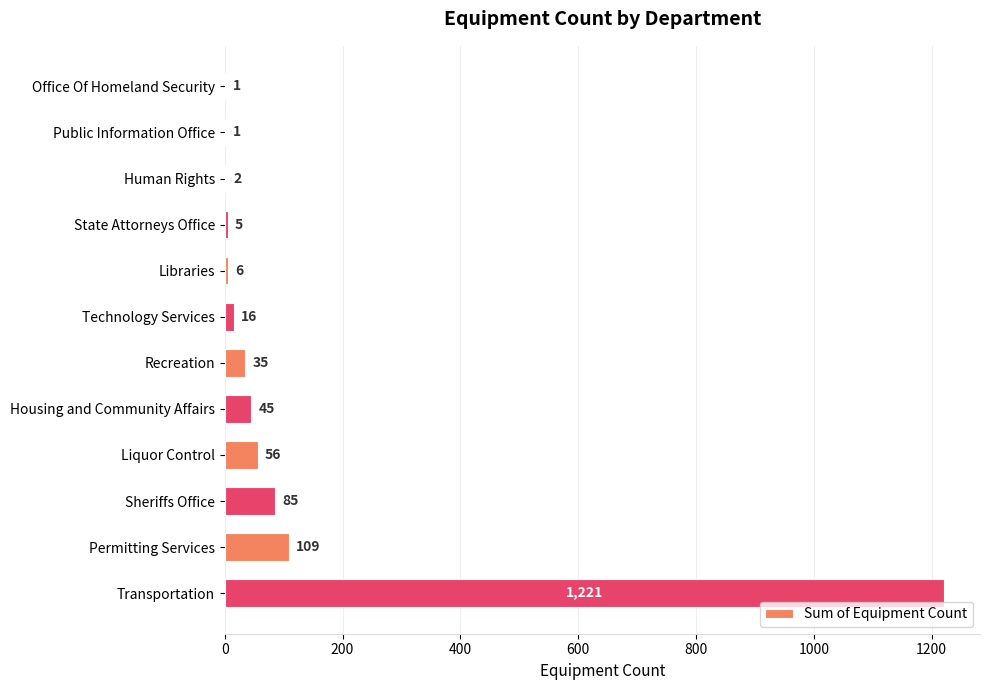

Where is the data nearest to the value 611?

Permitting Services